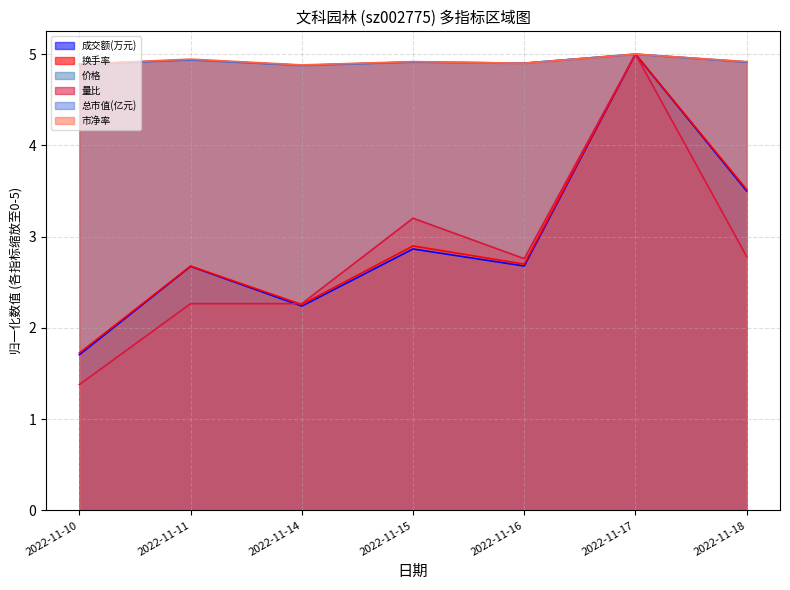

How many lines are shown in the chart?

6